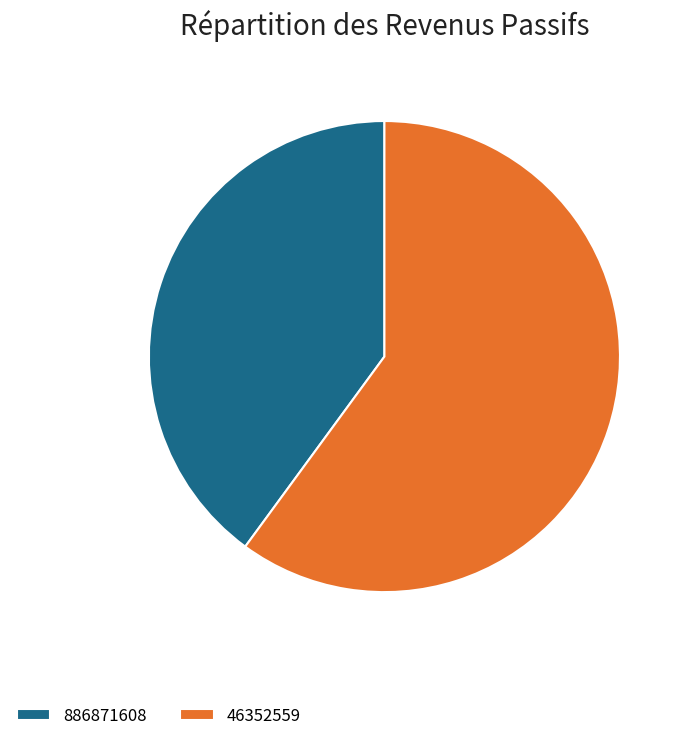

Is the sum of 886871608 and 46352559 greater than half?

Yes